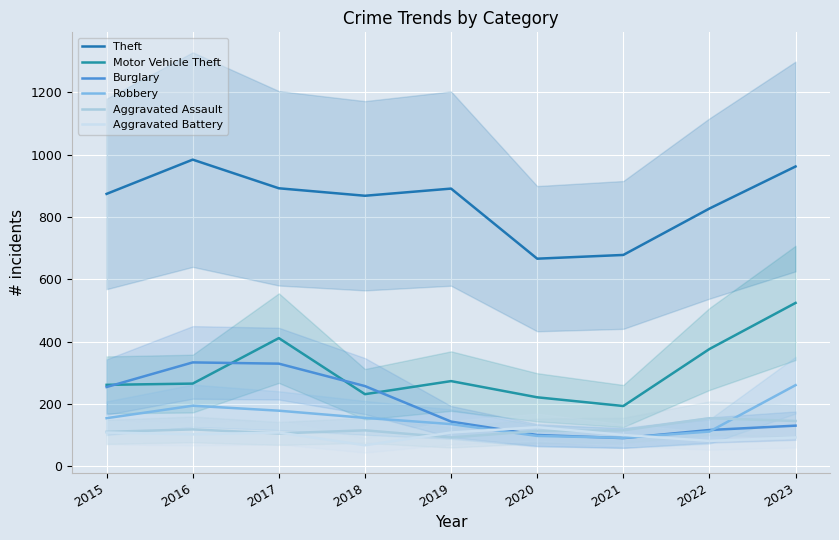

Reading left to right, transcribe all the data shown in this chart.

Theft: 874	984	892	868	891	666	678	827	962
Motor Vehicle Theft: 261	265	411	231	273	221	193	376	524
Burglary: 254	333	329	257	143	100	90	116	130
Robbery: 154	194	178	155	135	97	91	111	260
Aggravated Assault: 110	118	105	115	92	113	115	154	145
Aggravated Battery: 108	102	108	67	108	125	100	81	92